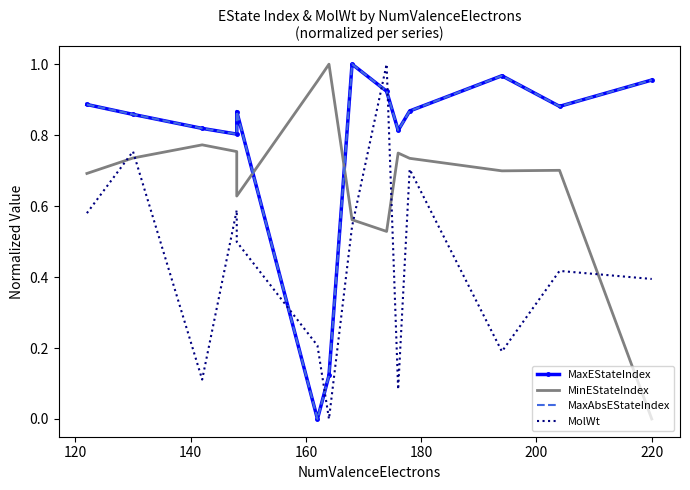

Which series has the largest range (max minus min)?

MaxEStateIndex